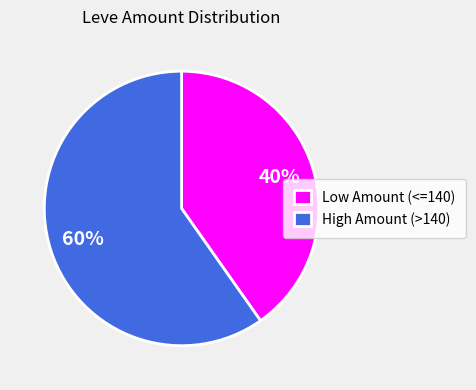

Combined, do Low Amount (<=140) and High Amount (>140) account for over 50%?

Yes